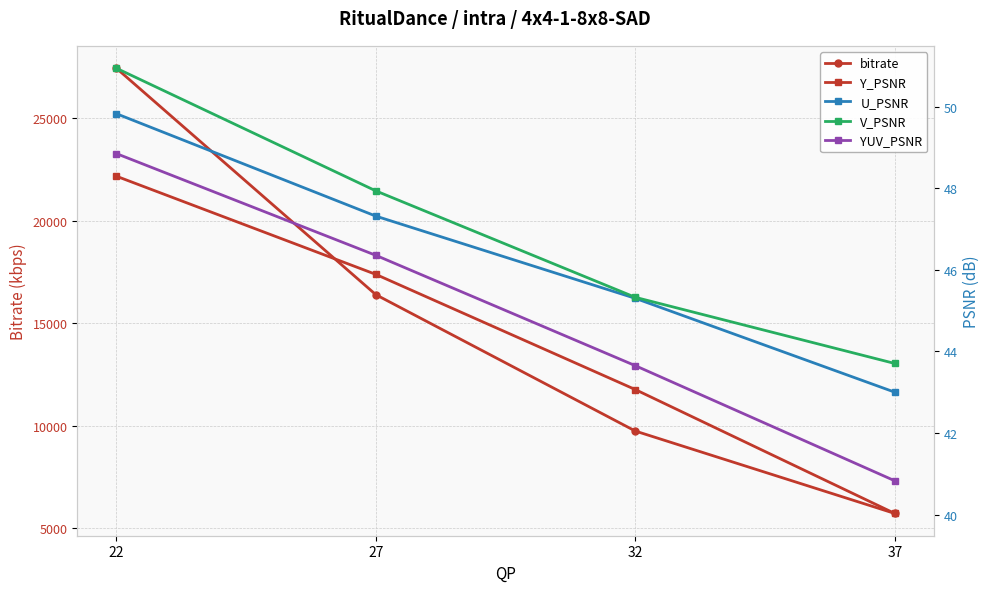

List the labels in order of bitrate value, largest first.

22, 27, 32, 37